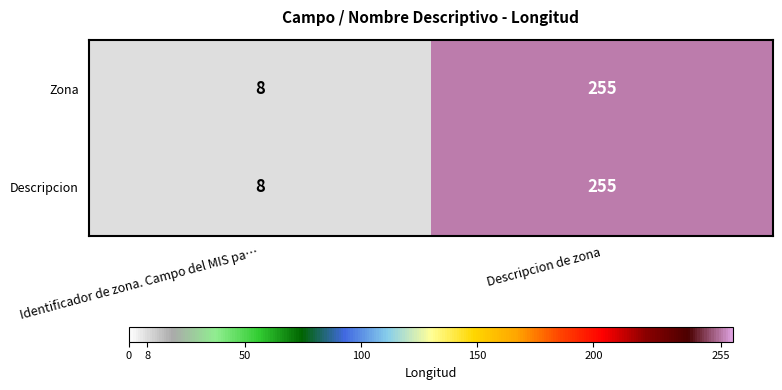

The value of Zona at Descripcion de zona is 255. True or false?

True